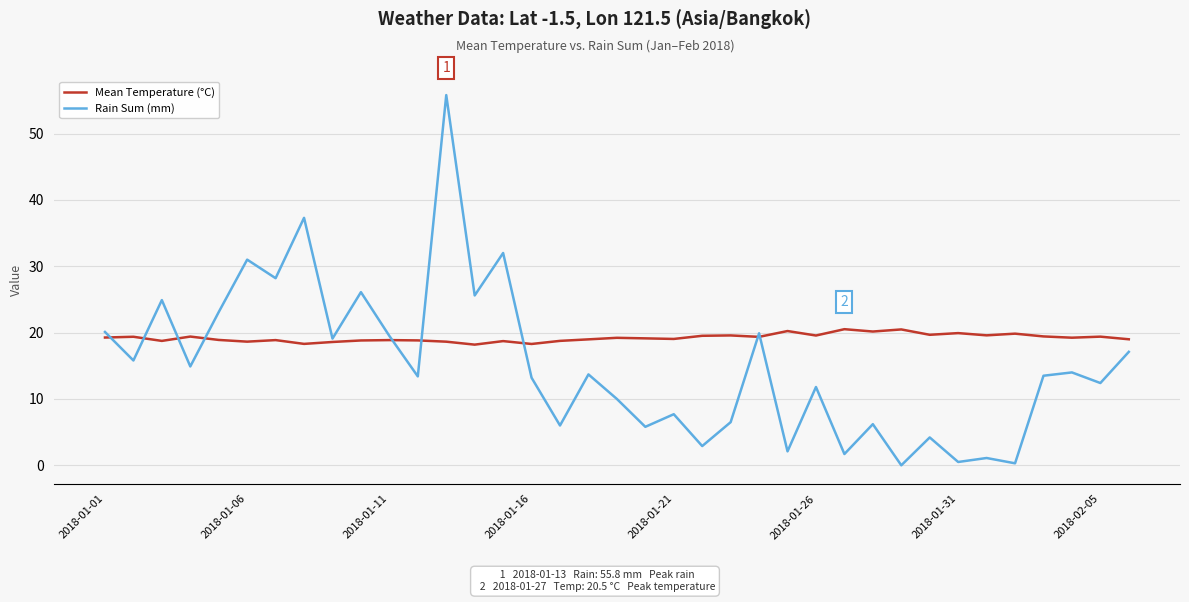

What is the maximum value for Mean Temperature (°C)?

20.5